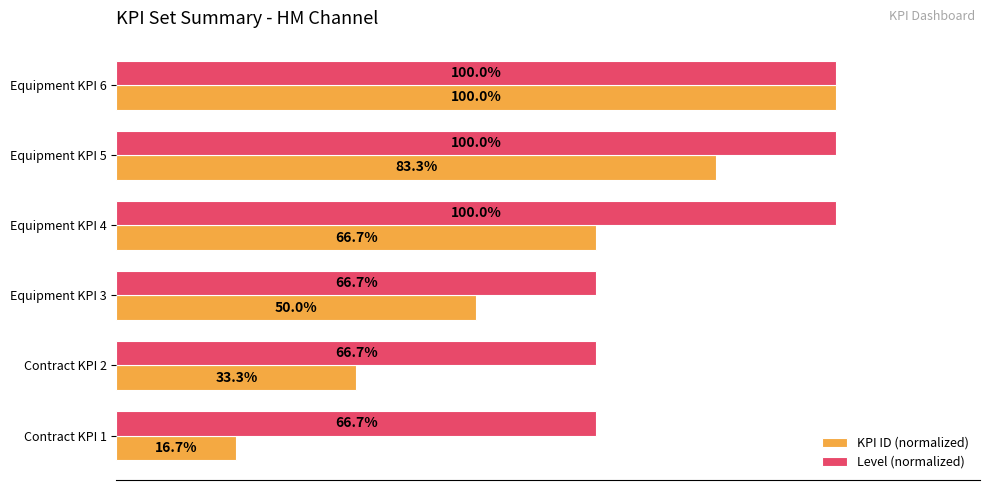

What is the highest value of the KPI ID (normalized) series?

1.0